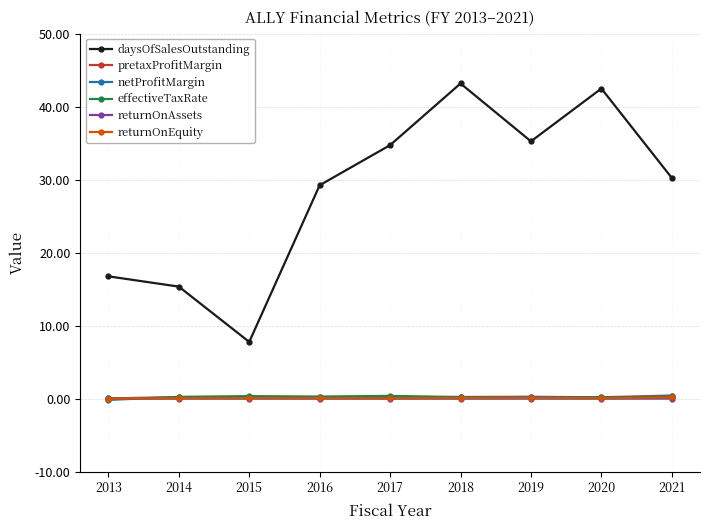

What is the maximum value for daysOfSalesOutstanding?

43.2